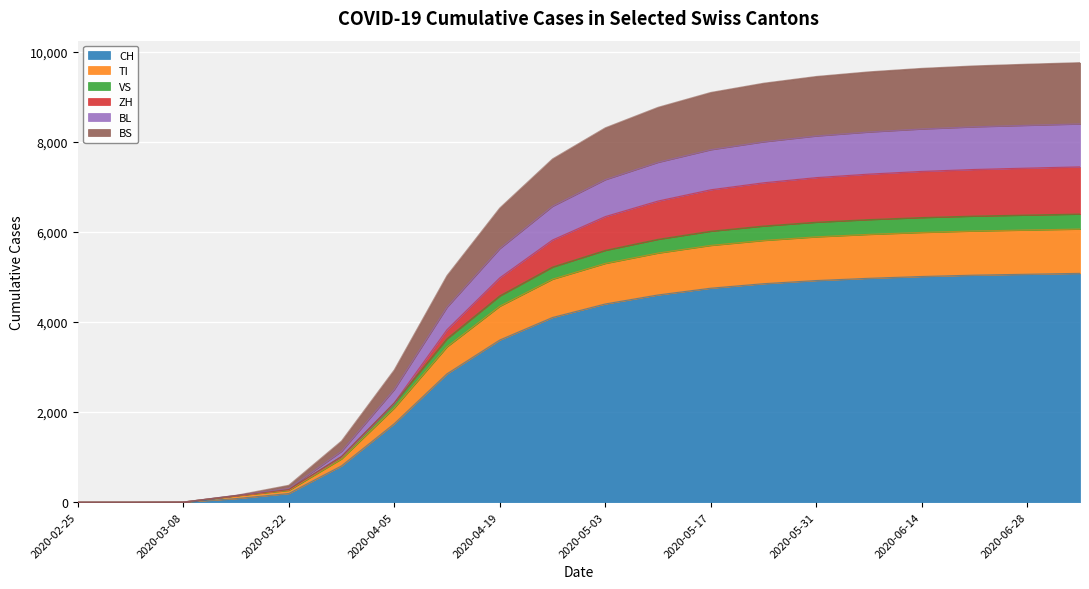

True or false: TI has a value of 0 at 2020-02-25.

True